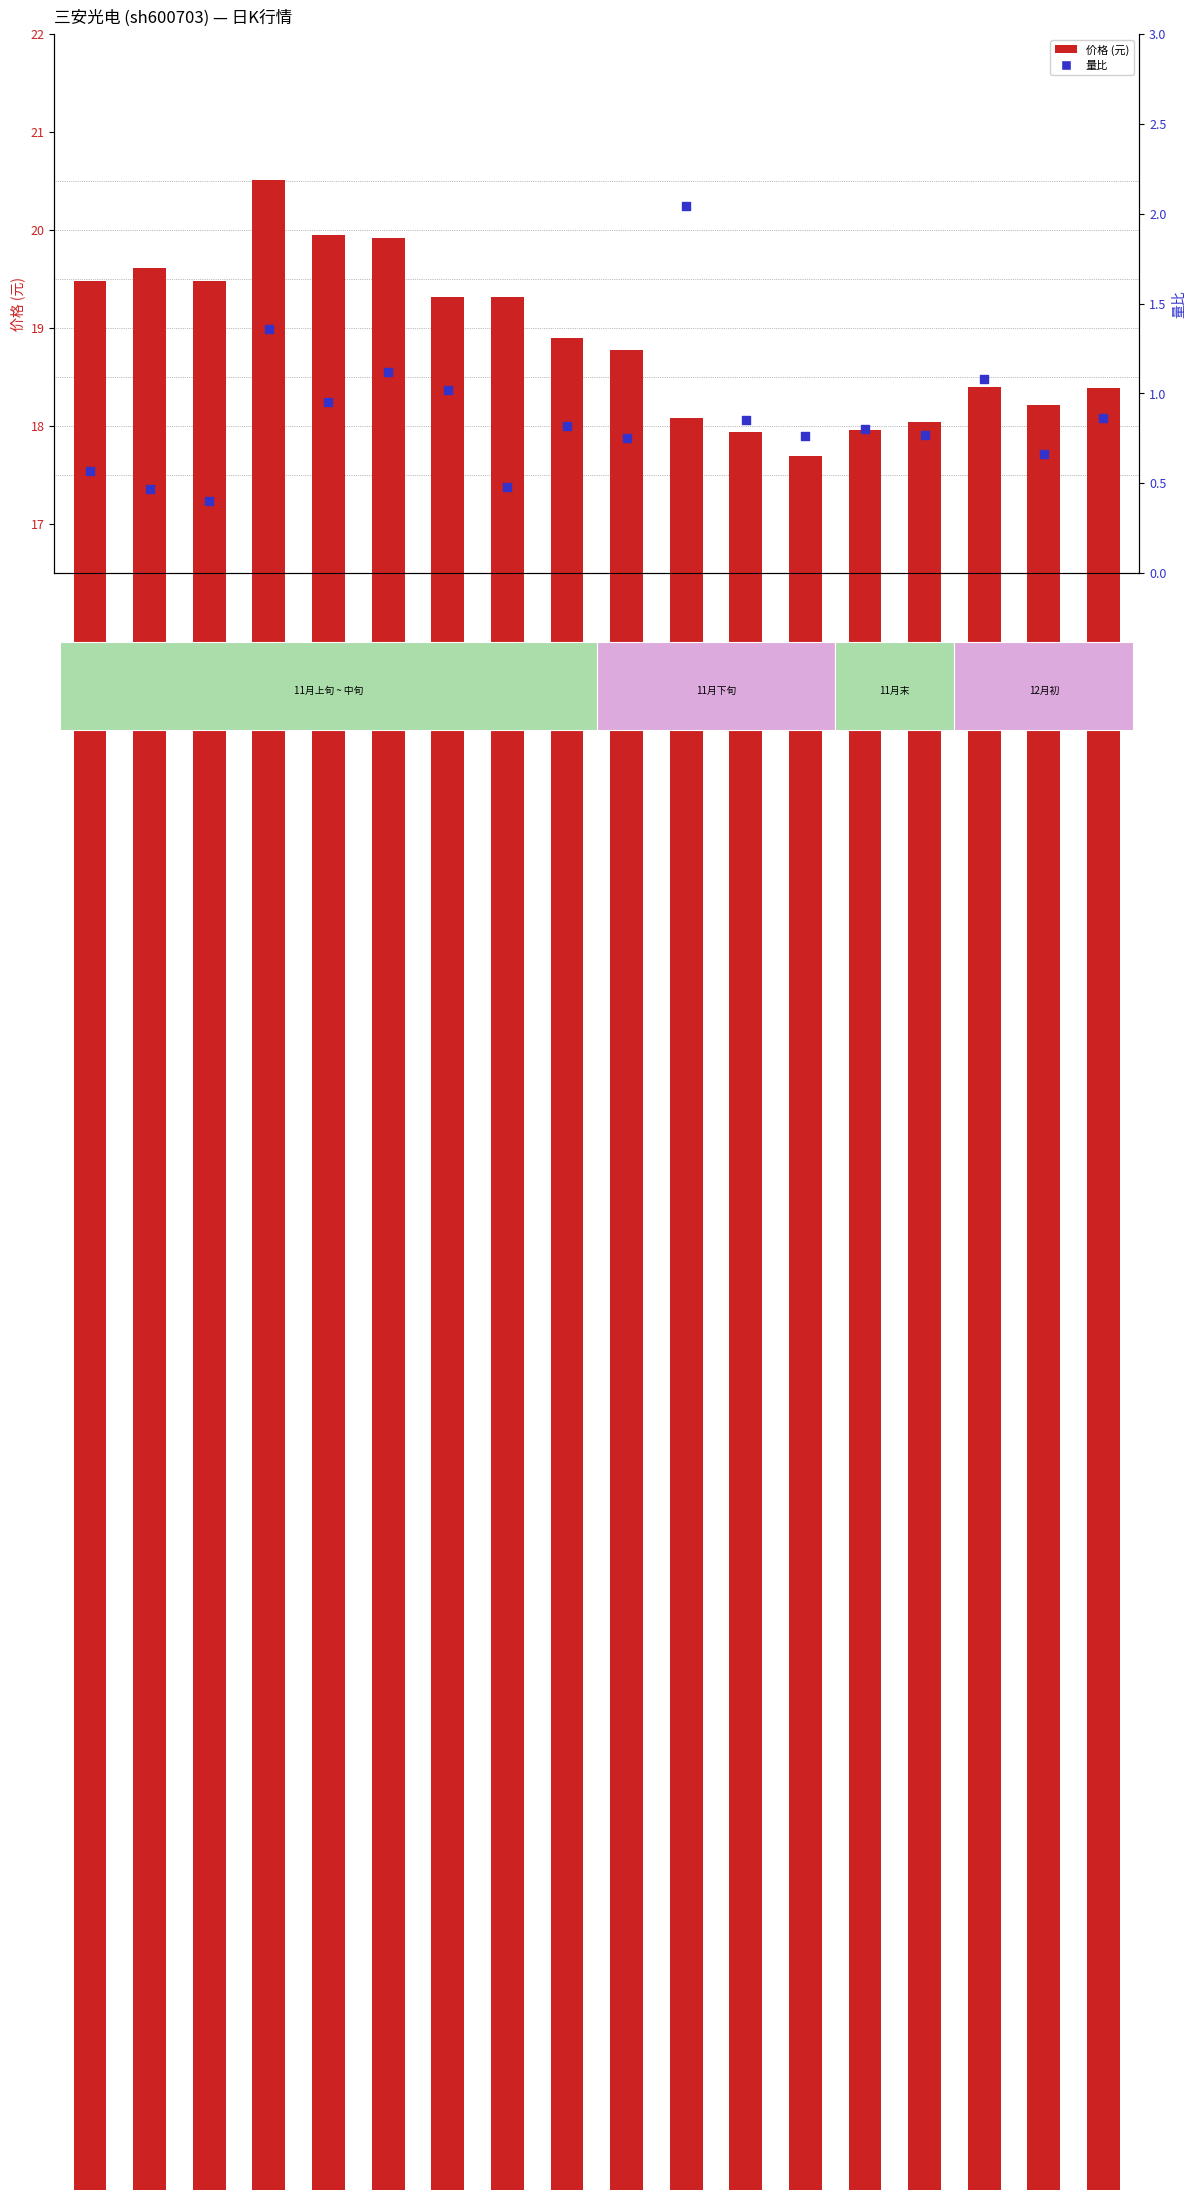

What are all the series names shown in the legend?

价格 (元), 量比